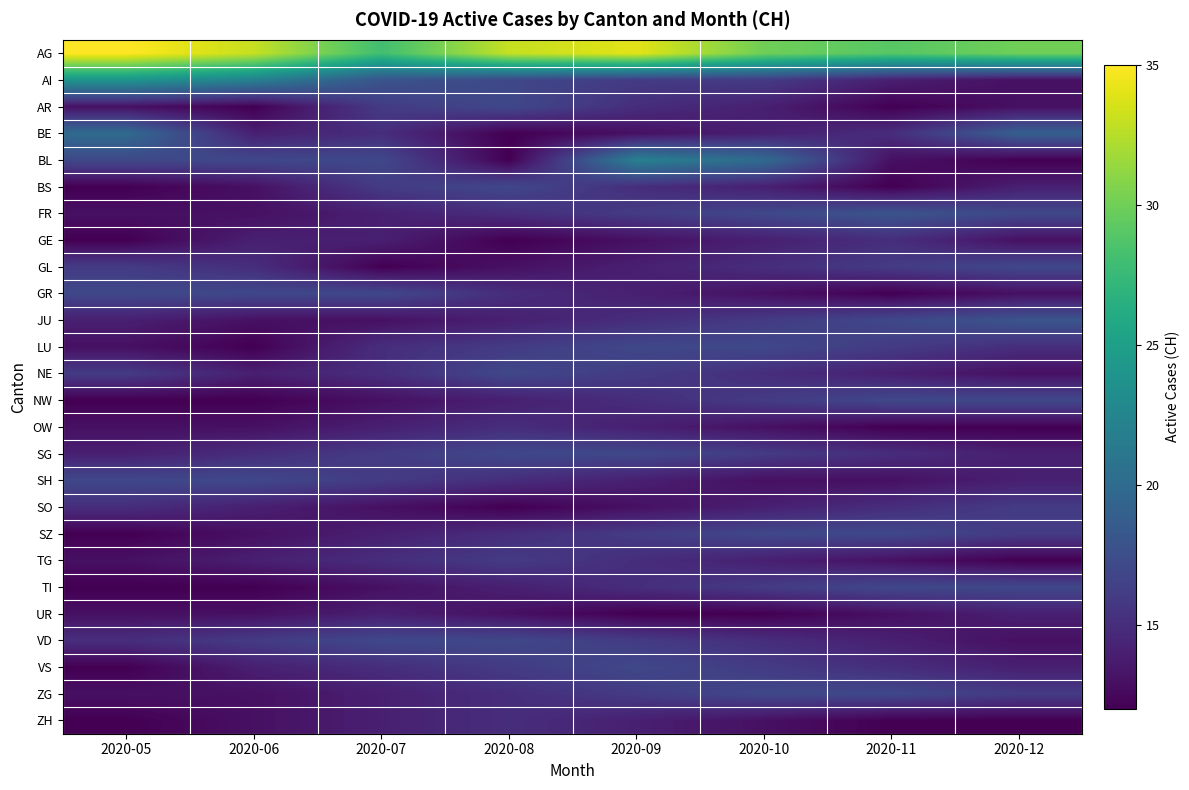

Which series changed the most between 2020-05 and 2020-12?

AI